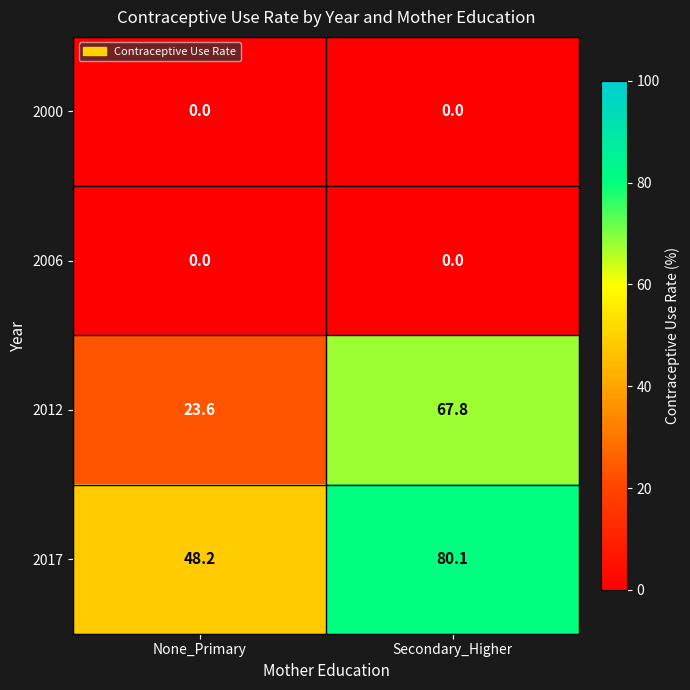

Which series has the largest range (max minus min)?

2012